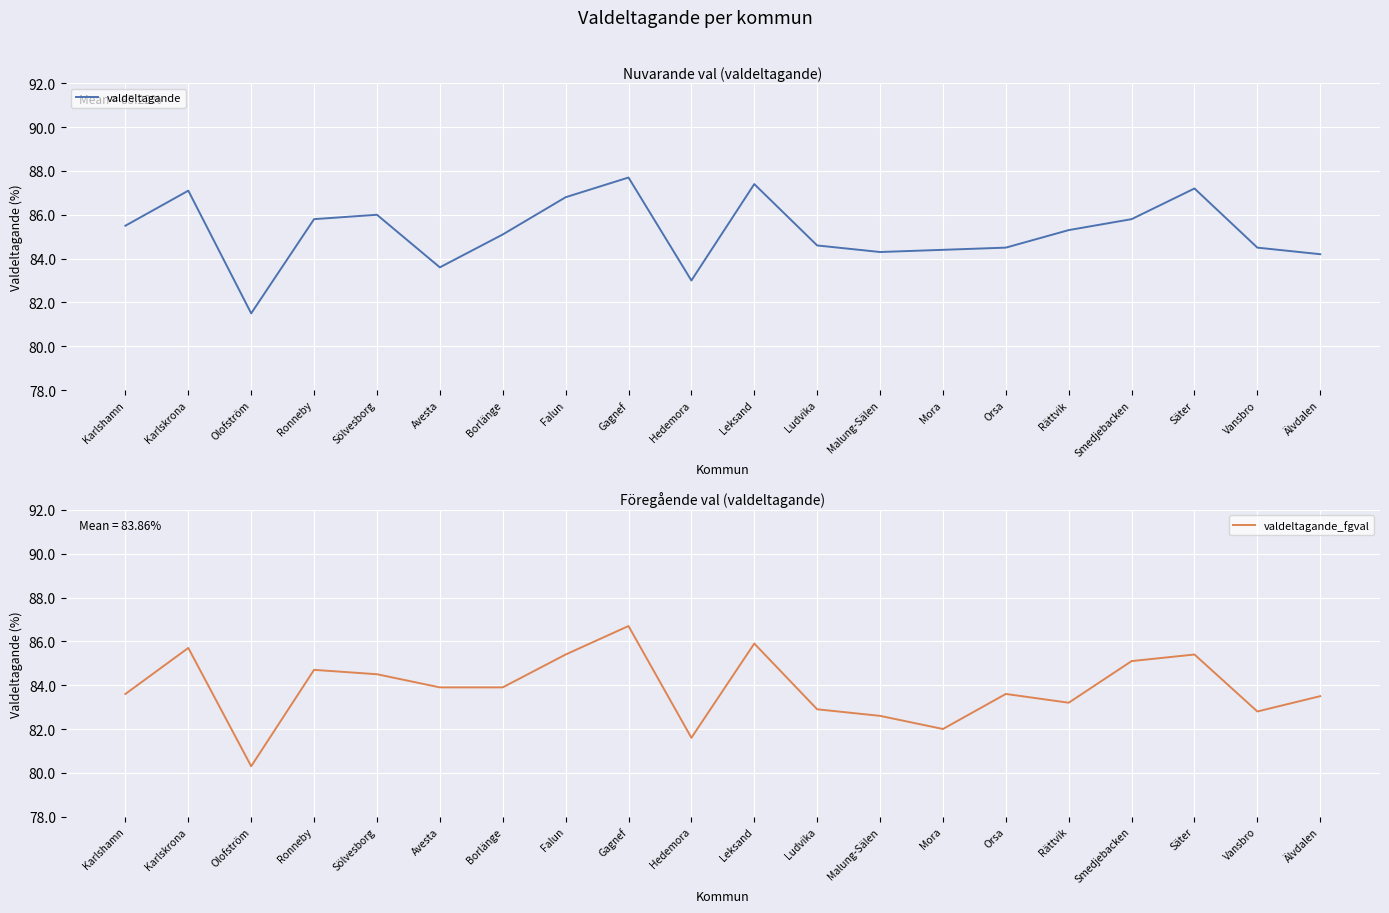

At which category is the sum across all series the highest?

Gagnef